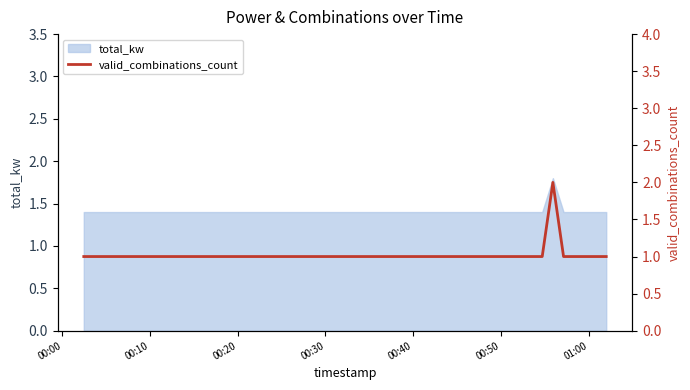

Where is the data nearest to the value 1?

00:00